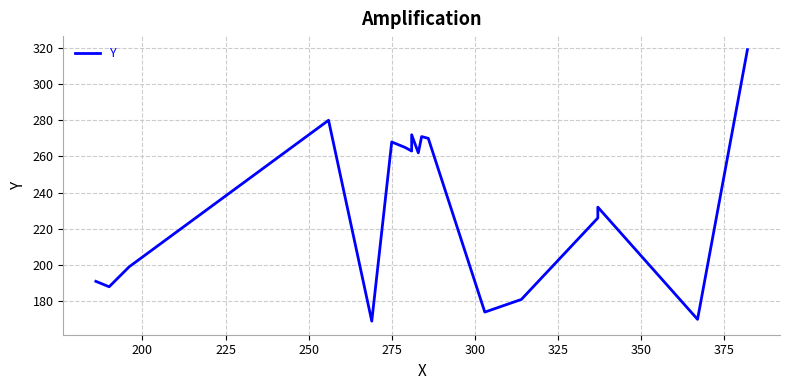

How many points are higher than both their immediate neighbors (excluding endpoints)?

5